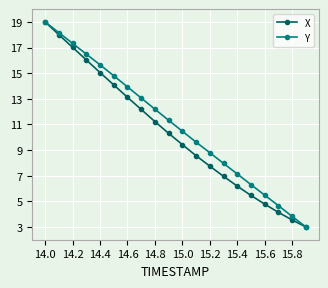

What is the minimum value for X?

3.0